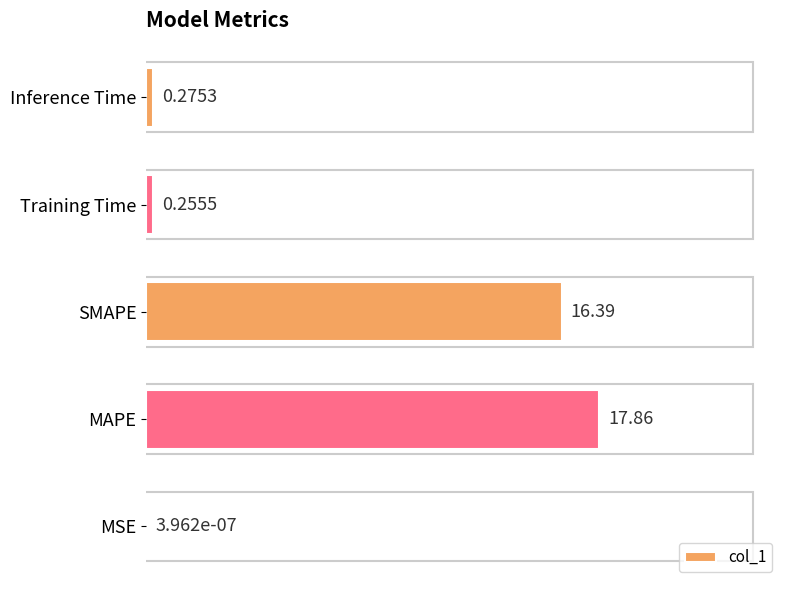

What is the sum of all values?

34.8